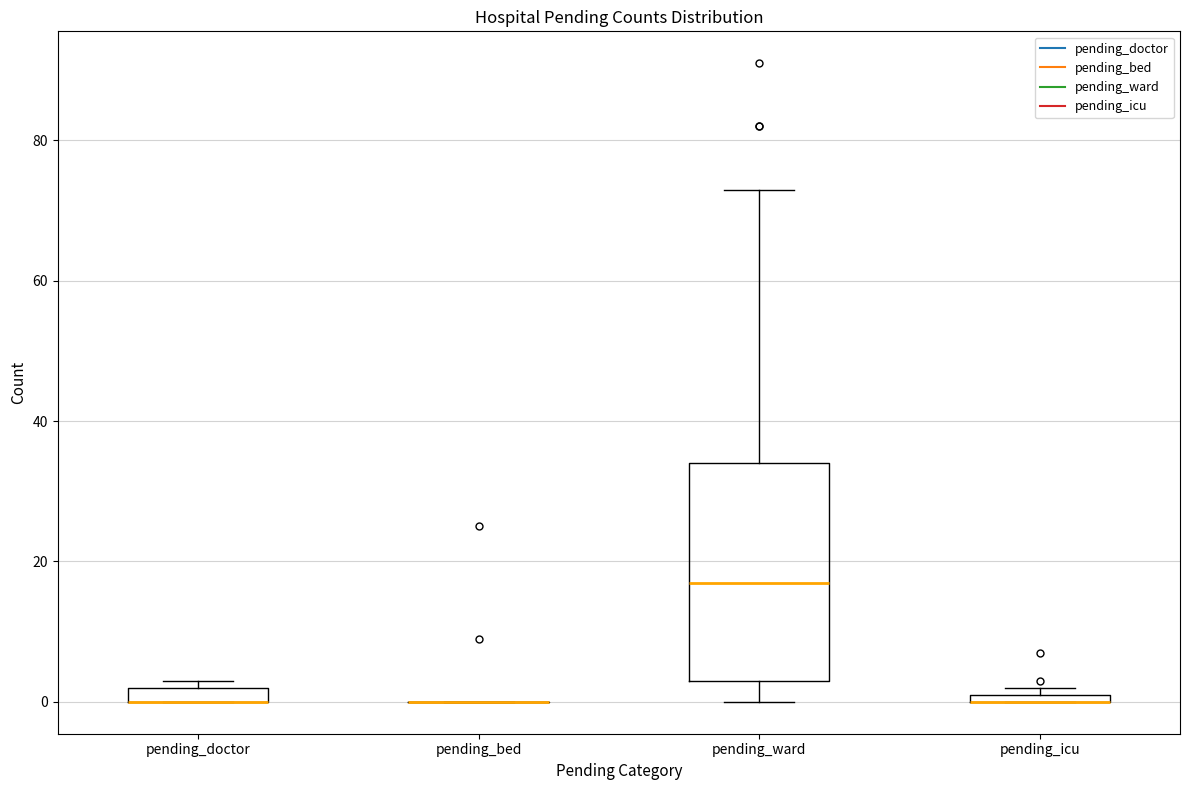

Which box is the tallest, from its lower edge to its upper edge?

pending_ward